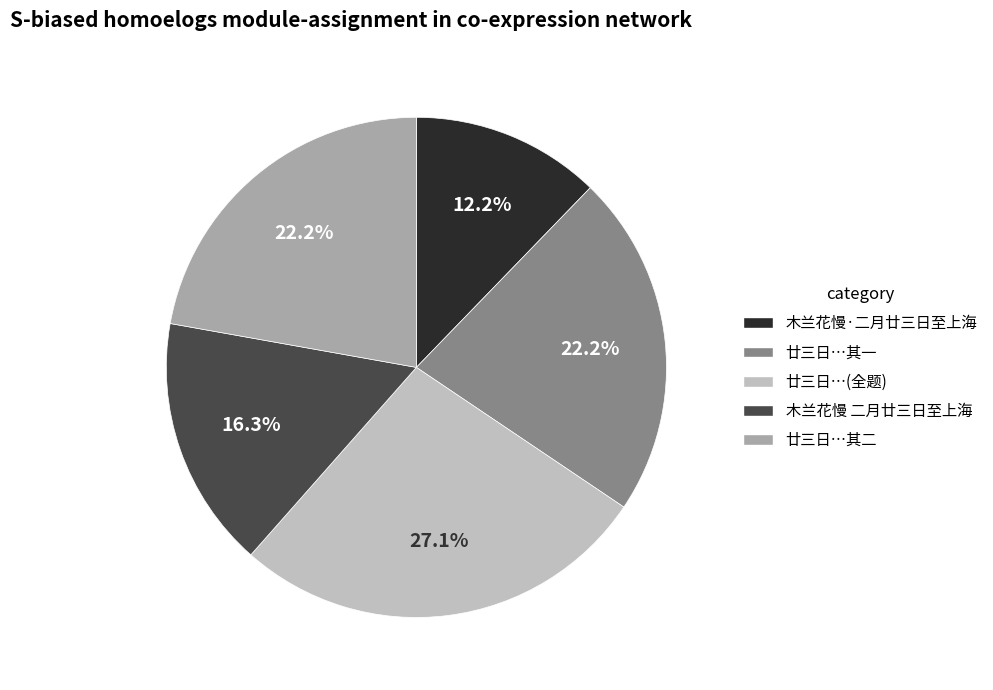

To the nearest percent, what is the average slice percentage?

20%